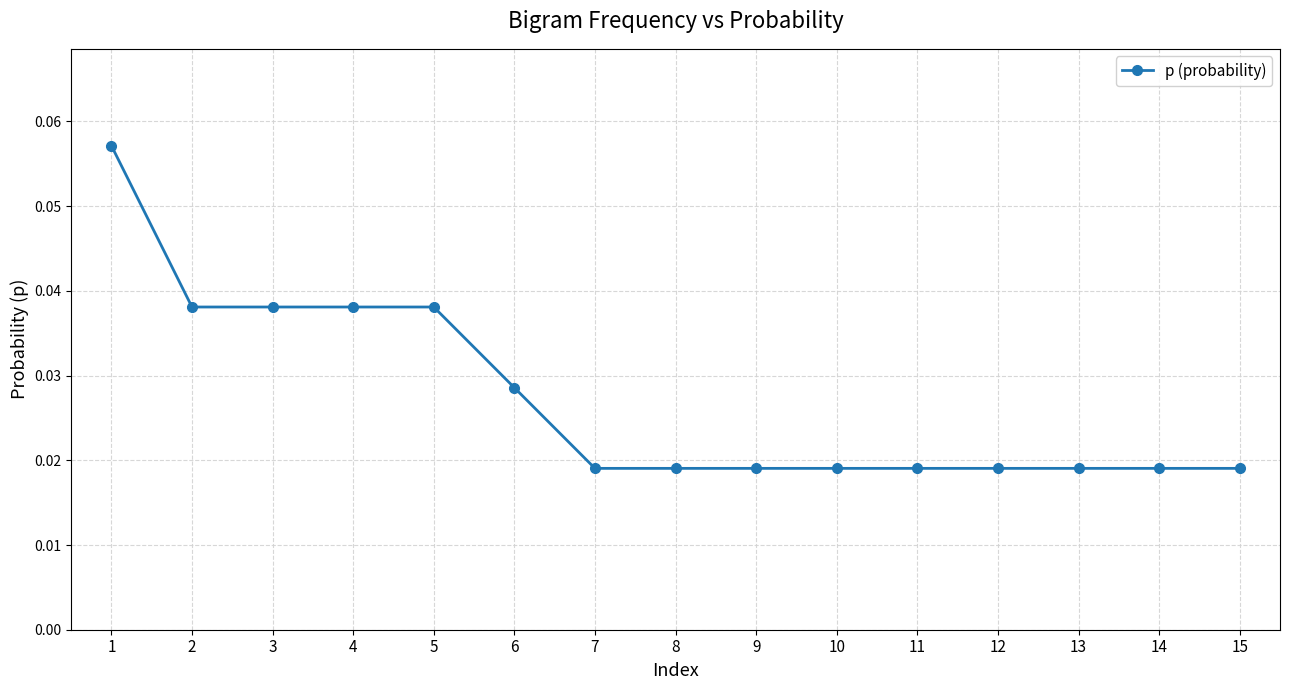

The value at 1 is 0.0. True or false?

False